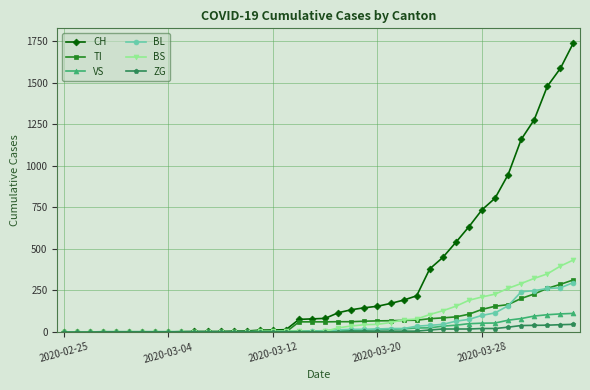

How many lines are shown in the chart?

6